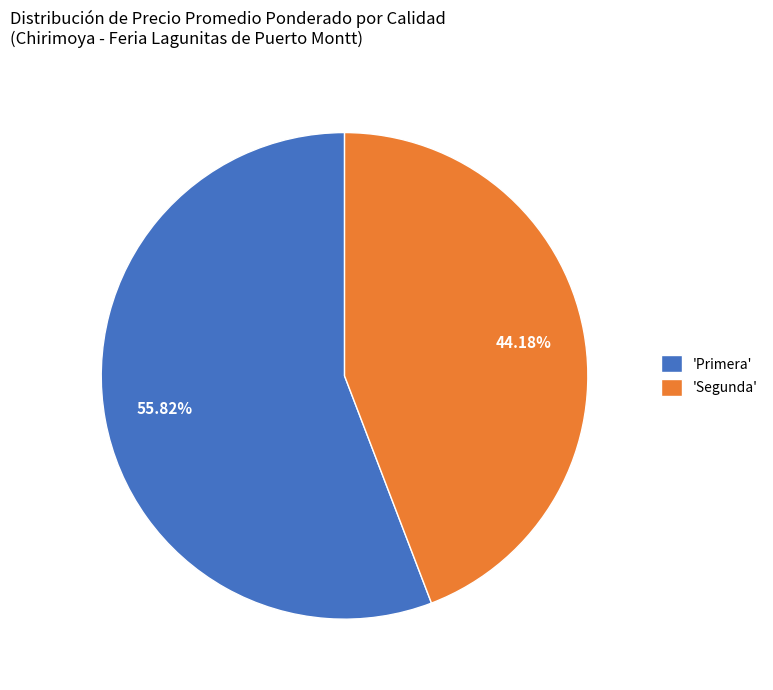

What is the largest slice in the pie chart?

'Primera'